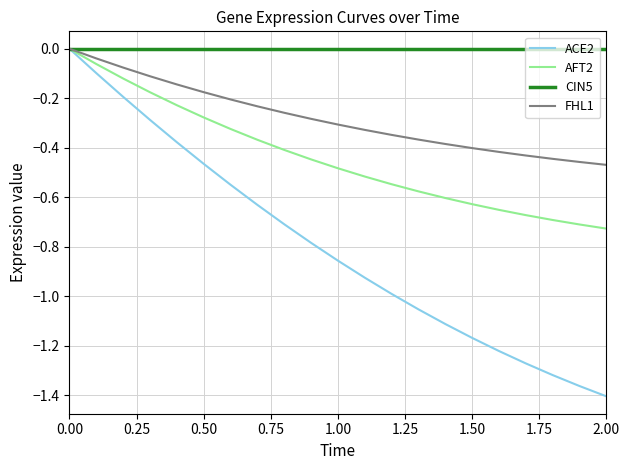

Rank the series by their average value, from highest to lowest.

CIN5, FHL1, AFT2, ACE2